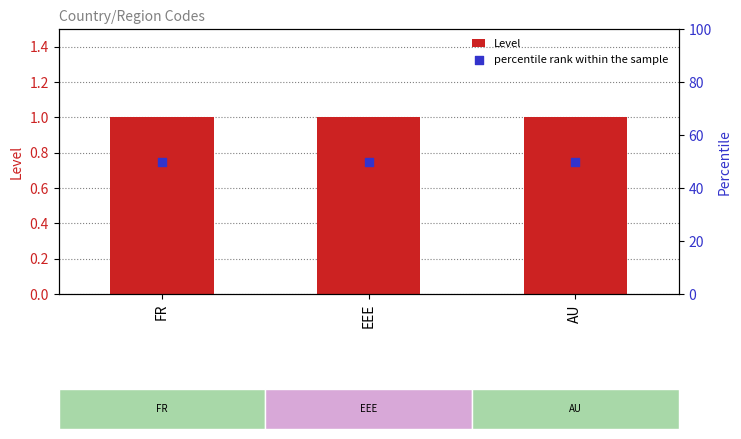

What is the total value across all series at EEE?

51